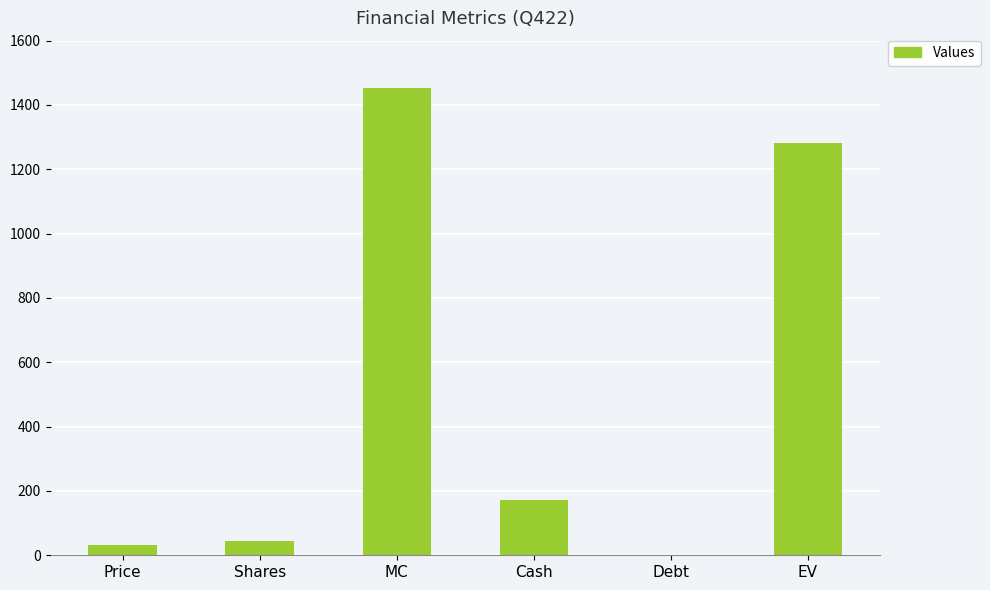

Is it true that the value at EV is 572.6?

False